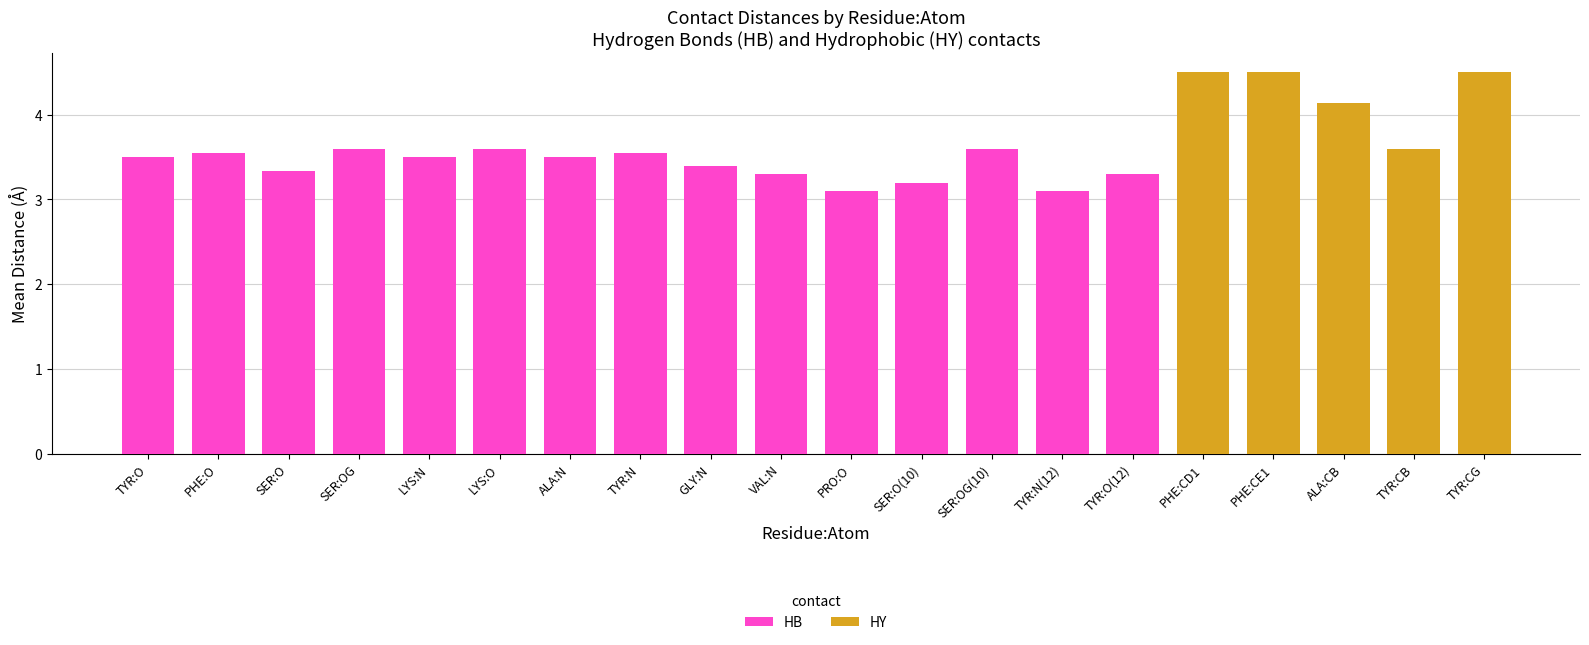

True or false: HB has a value of 3.3 at TYR:O(12).

True